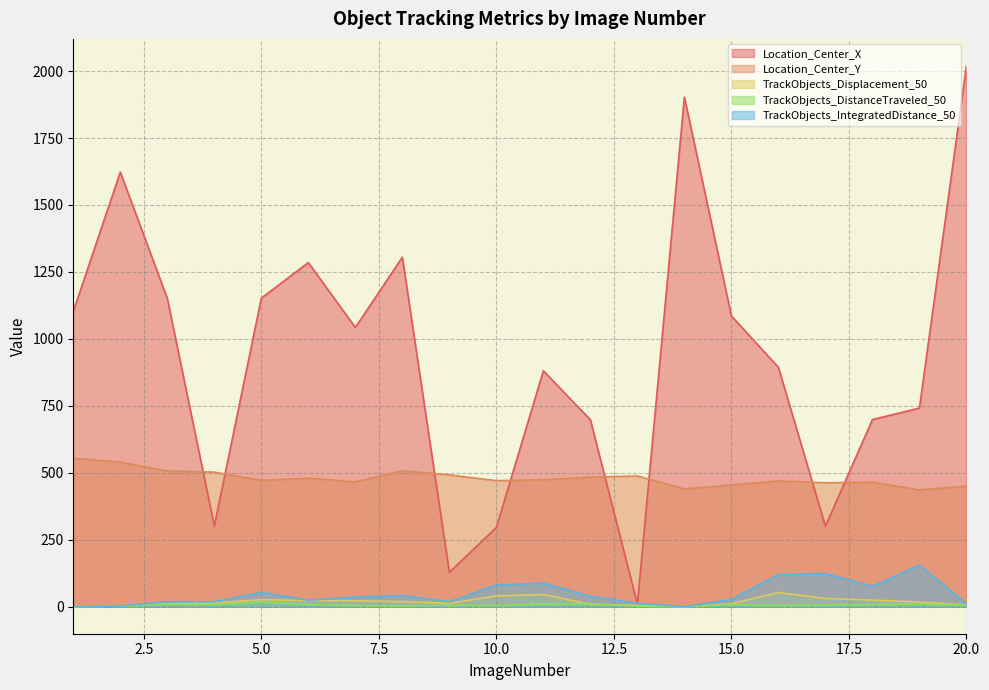

Reading right to left, what are all the values shown in this chart?

Location_Center_X: 2019.2	741.6	698.7	300.2	893.7	1085.7	1902.6	9.7	697.8	880.8	295.9	128.4	1304.9	1042.5	1284.9	1151.9	300.9	1151.2	1623.0	1102.5
Location_Center_Y: 450.2	436.2	465.0	462.5	469.7	454.5	439.7	488.2	483.6	474.1	470.6	492.1	507.5	465.9	480.0	471.6	502.4	507.1	539.8	554.1
TrackObjects_Displacement_50: 6.5	17.5	24.4	30.9	52.8	11.0	0.0	5.0	8.8	45.5	40.0	12.7	18.9	21.9	23.0	26.2	13.6	11.2	2.5	0.0
TrackObjects_DistanceTraveled_50: 5.8	9.8	7.8	5.8	4.0	8.1	0.0	1.6	10.9	10.6	3.6	5.2	2.8	4.4	8.2	17.2	7.9	9.0	2.5	0.0
TrackObjects_IntegratedDistance_50: 11.5	155.2	75.7	123.9	119.9	27.0	0.0	12.9	38.9	88.0	80.5	18.4	41.4	35.9	24.0	53.4	18.2	18.6	2.5	0.0